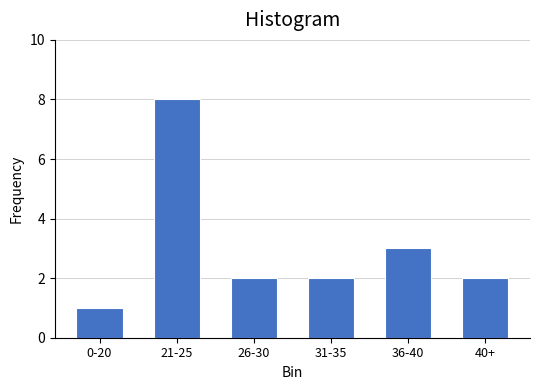

Reading left to right, what are all the values shown in this chart?

1	8	2	2	3	2